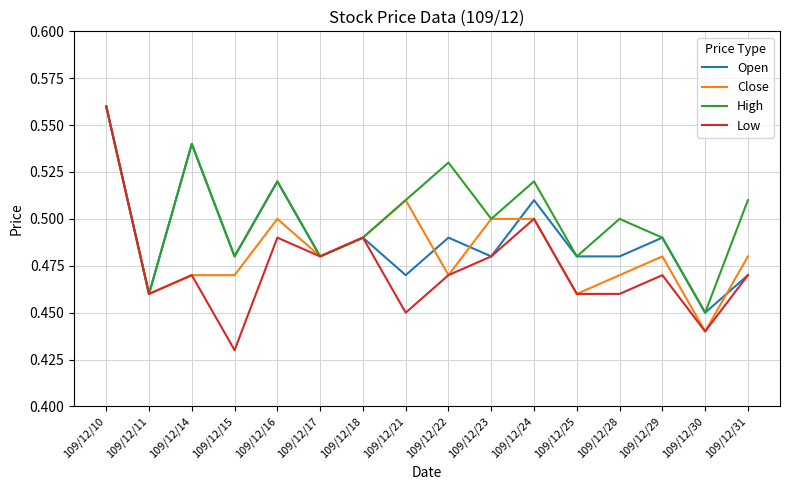

Does the chart have visible grid lines?

Yes